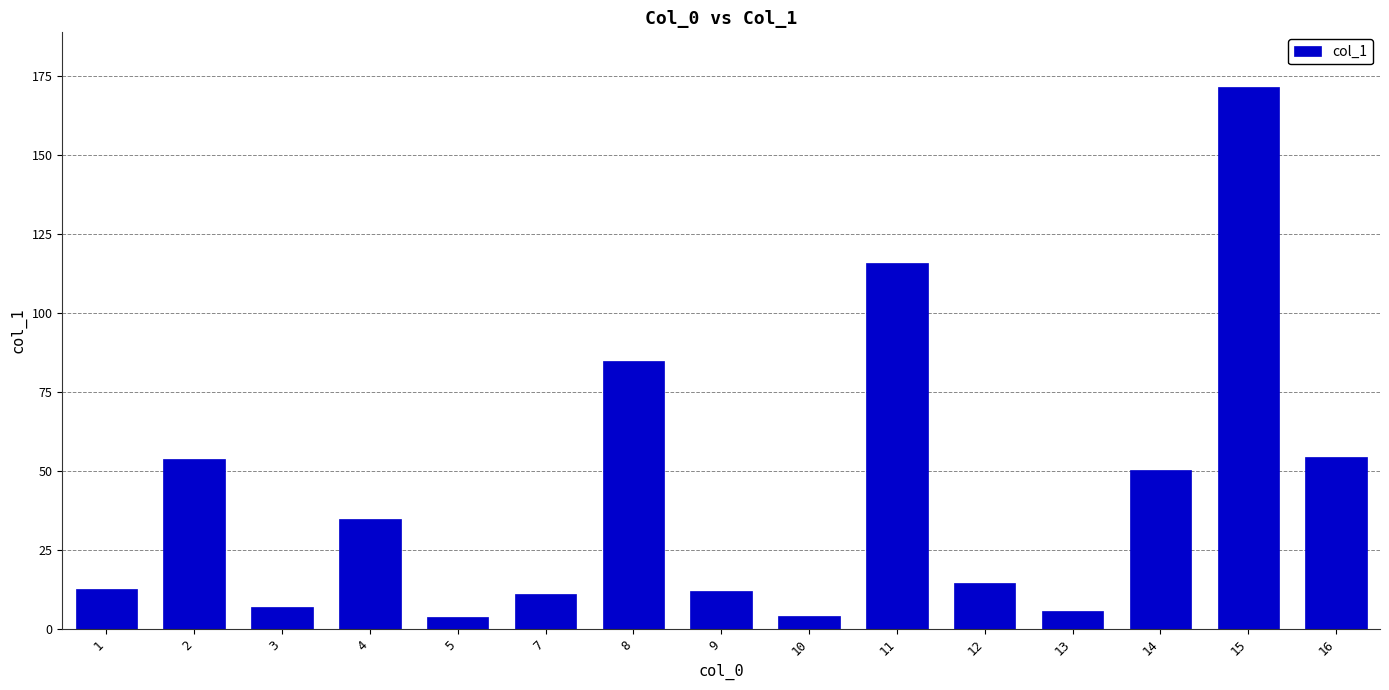

Where is the data nearest to the value 87?

8